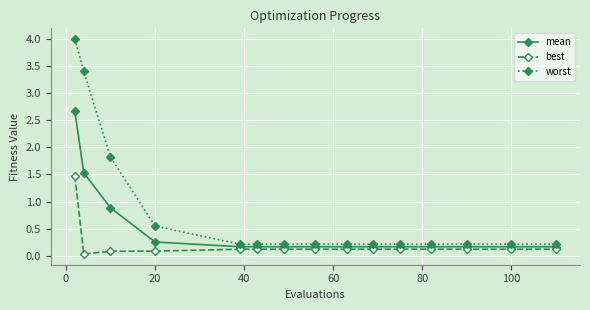

Which series has the widest spread of values?

worst